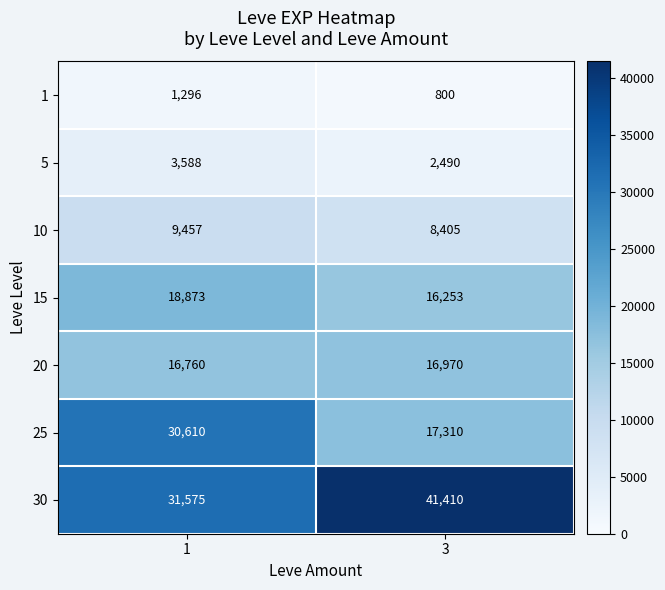

What is the difference between the 25 values at 1 and 3?

13300